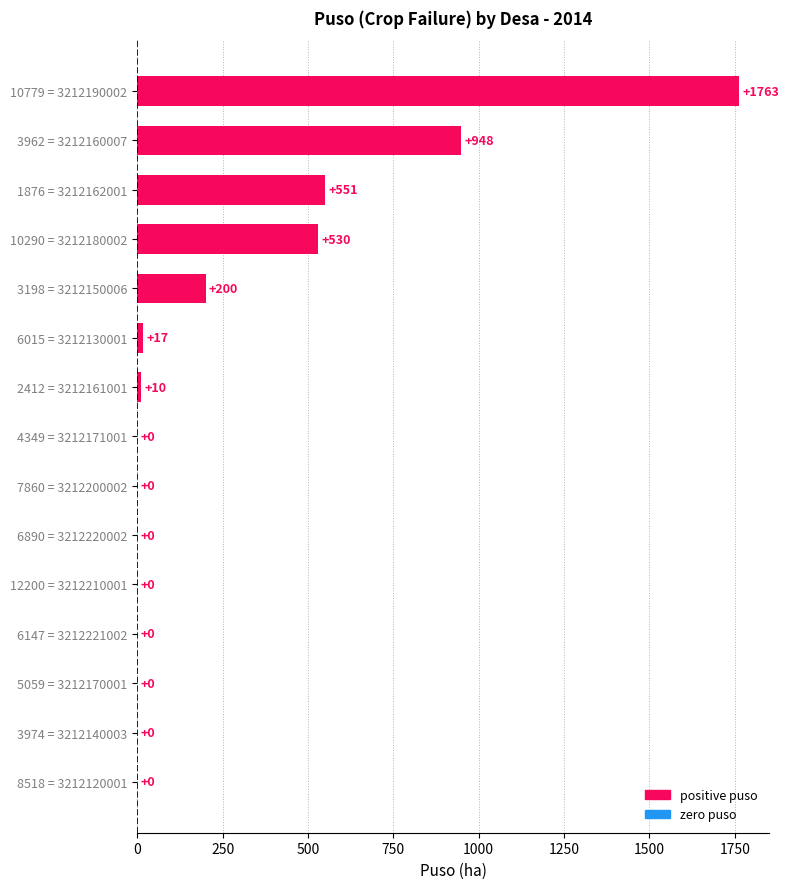

Reading bottom to top, transcribe all the data shown in this chart.

8518 = 3212120001=0	3974 = 3212140003=0	5059 = 3212170001=0	6147 = 3212221002=0	12200 = 3212210001=0	6890 = 3212220002=0	7860 = 3212200002=0	4349 = 3212171001=0	2412 = 3212161001=10	6015 = 3212130001=17	3198 = 3212150006=200	10290 = 3212180002=530	1876 = 3212162001=551	3962 = 3212160007=948	10779 = 3212190002=1763